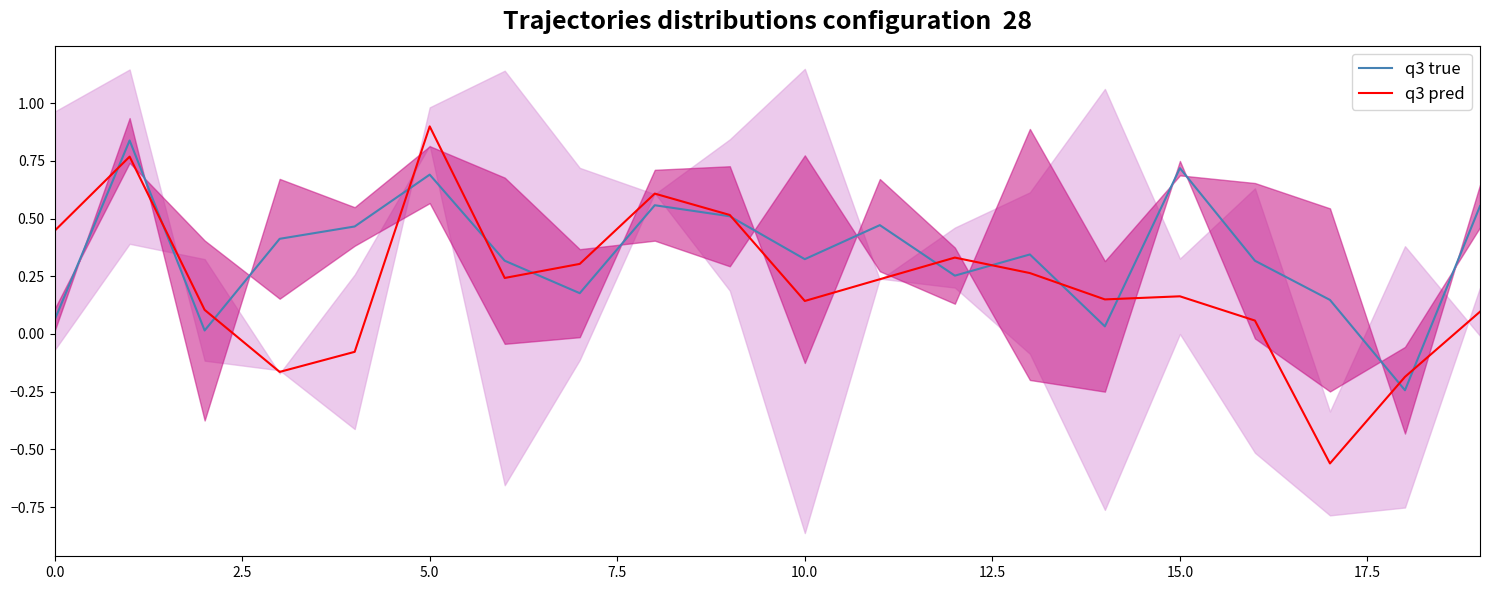

What is the lowest value of the q3 pred series?

-0.6